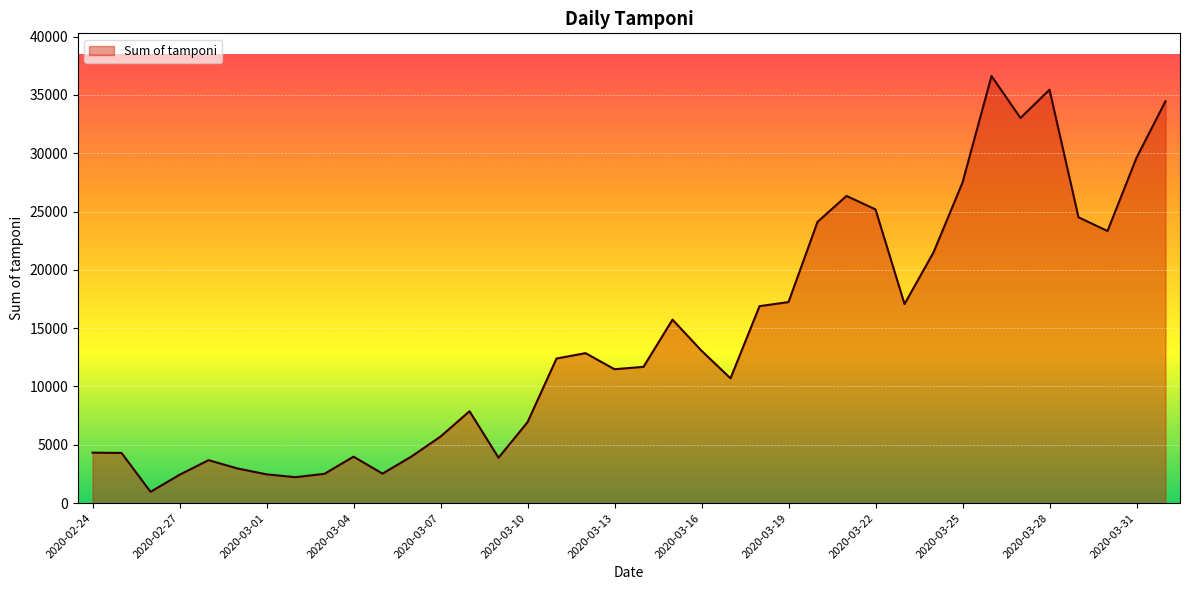

What is the difference between the second highest and second lowest values?

33229